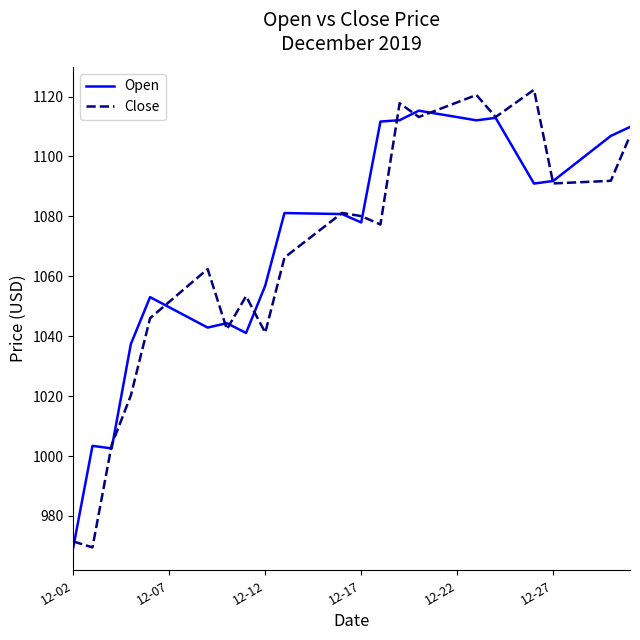

What is the greatest value displayed?

1122.3